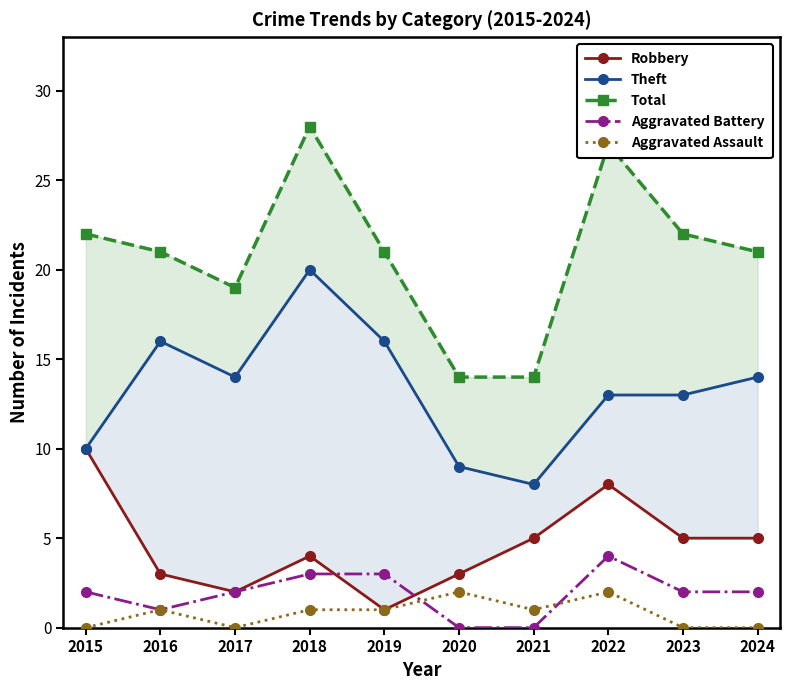

Reading left to right, what are all the values shown in this chart?

Robbery: 10	3	2	4	1	3	5	8	5	5
Theft: 10	16	14	20	16	9	8	13	13	14
Total: 22	21	19	28	21	14	14	27	22	21
Aggravated Battery: 2	1	2	3	3	0	0	4	2	2
Aggravated Assault: 0	1	0	1	1	2	1	2	0	0